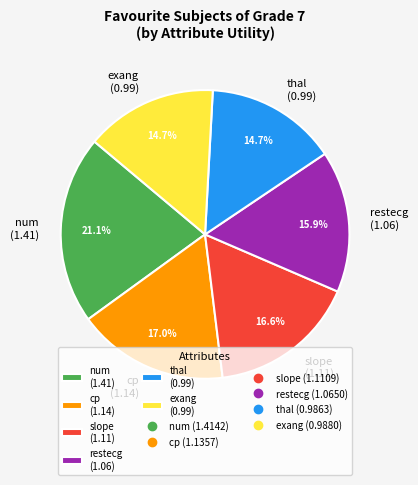

What is the ratio of the value at restecg (1.06) to the value at slope (1.11)?

1.0